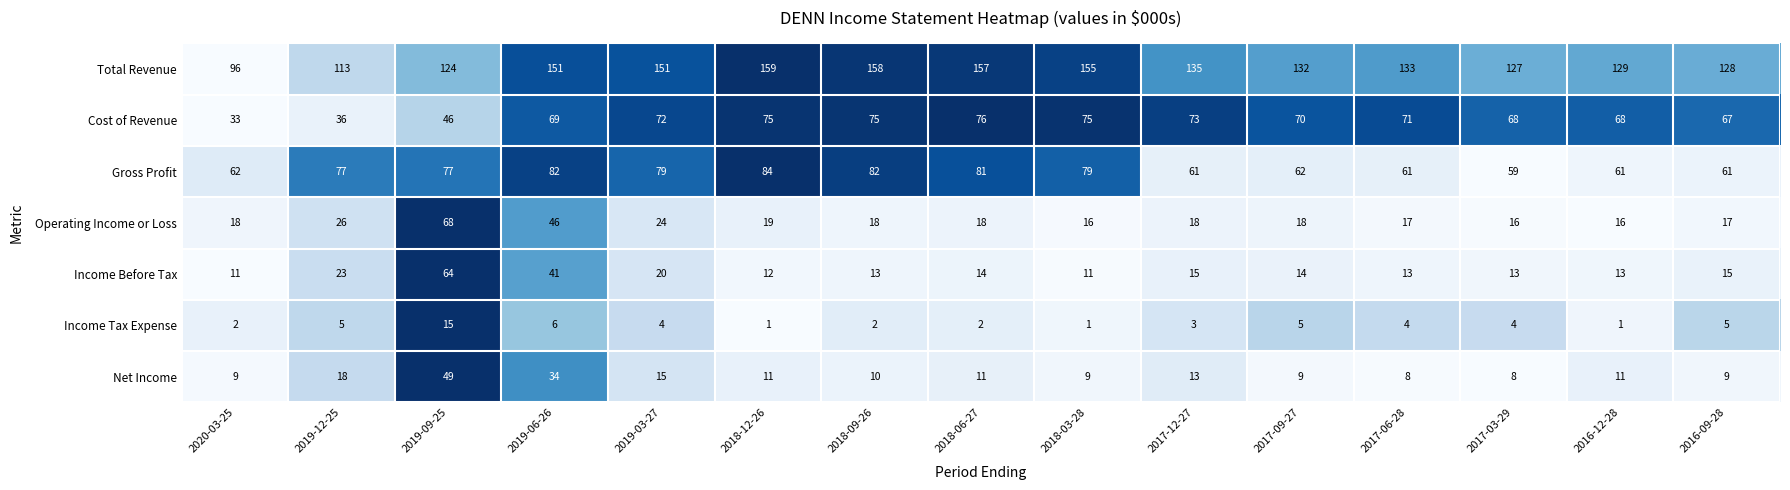

Between 2018-06-27 and 2017-09-27, which series saw the biggest shift?

Total Revenue